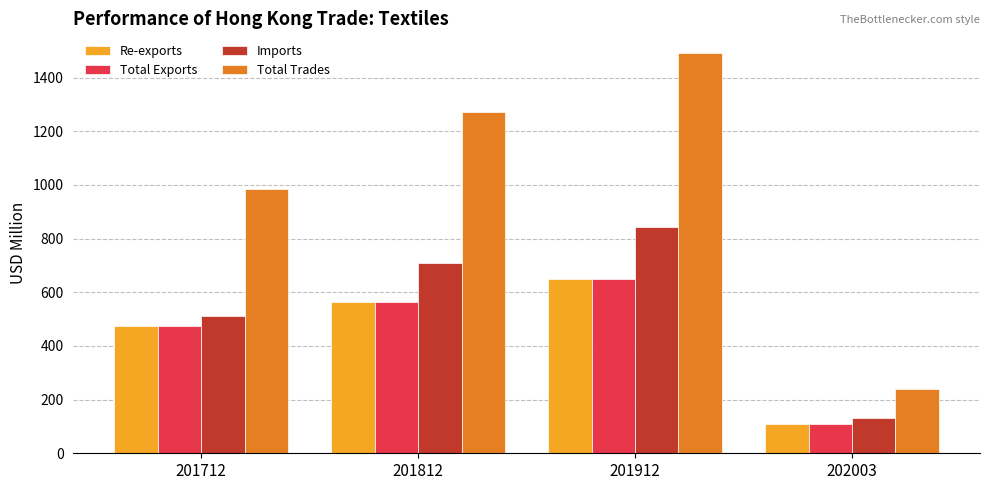

Are the bars horizontal?

No